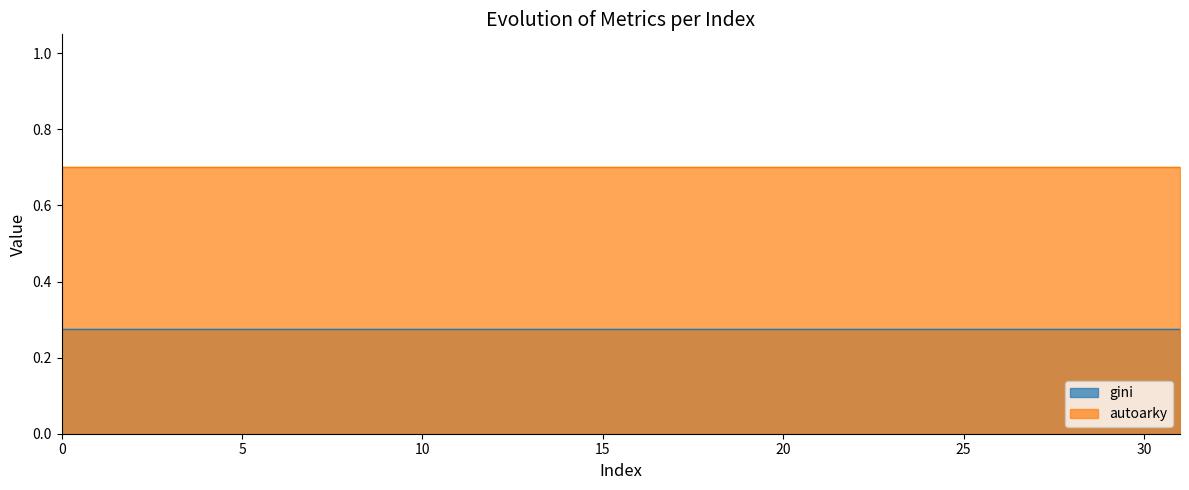

What is the difference between the highest and lowest values at 2?

0.4